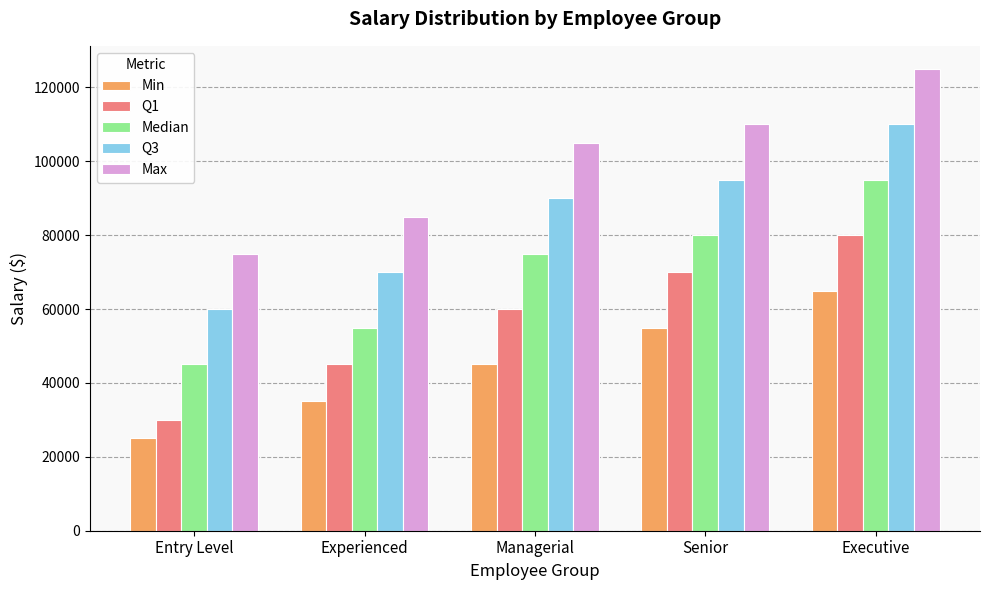

Which series has the largest total across all categories?

Max